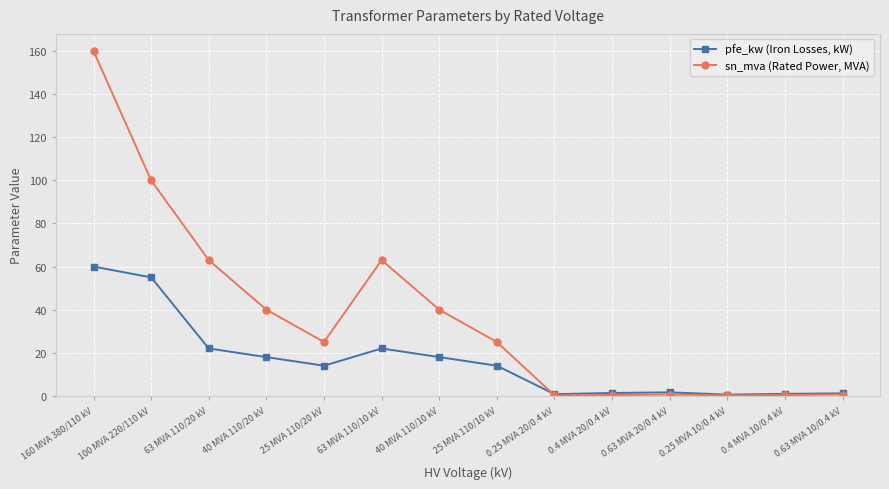

At how many categories does at least one series exceed 127?

1